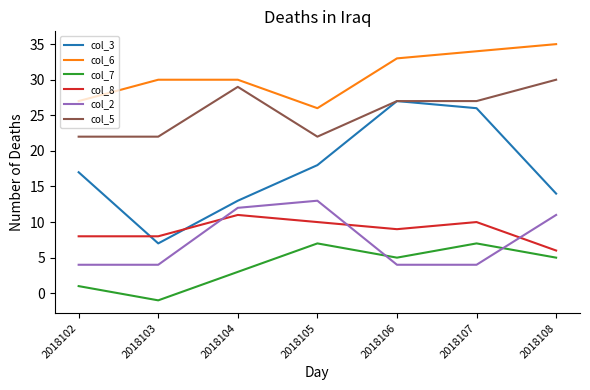

Reading left to right, extract all data points from this chart.

col_3: 2018102=17	2018103=7	2018104=13	2018105=18	2018106=27	2018107=26	2018108=14
col_6: 2018102=27	2018103=30	2018104=30	2018105=26	2018106=33	2018107=34	2018108=35
col_7: 2018102=1	2018103=-1	2018104=3	2018105=7	2018106=5	2018107=7	2018108=5
col_8: 2018102=8	2018103=8	2018104=11	2018105=10	2018106=9	2018107=10	2018108=6
col_2: 2018102=4	2018103=4	2018104=12	2018105=13	2018106=4	2018107=4	2018108=11
col_5: 2018102=22	2018103=22	2018104=29	2018105=22	2018106=27	2018107=27	2018108=30